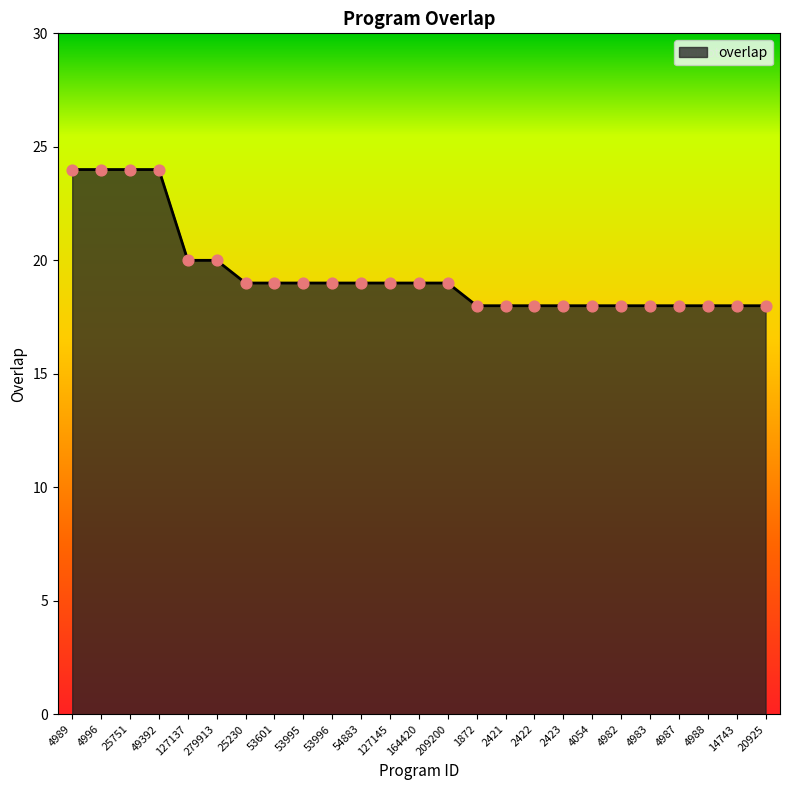

Which has a higher value, 164420 or 25751?

25751